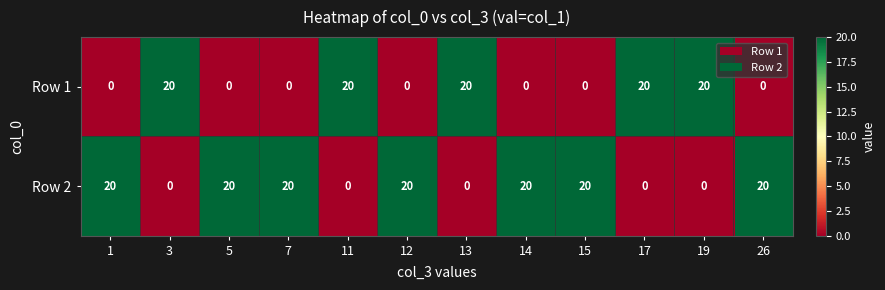

What is the total value across all series at 17?

20